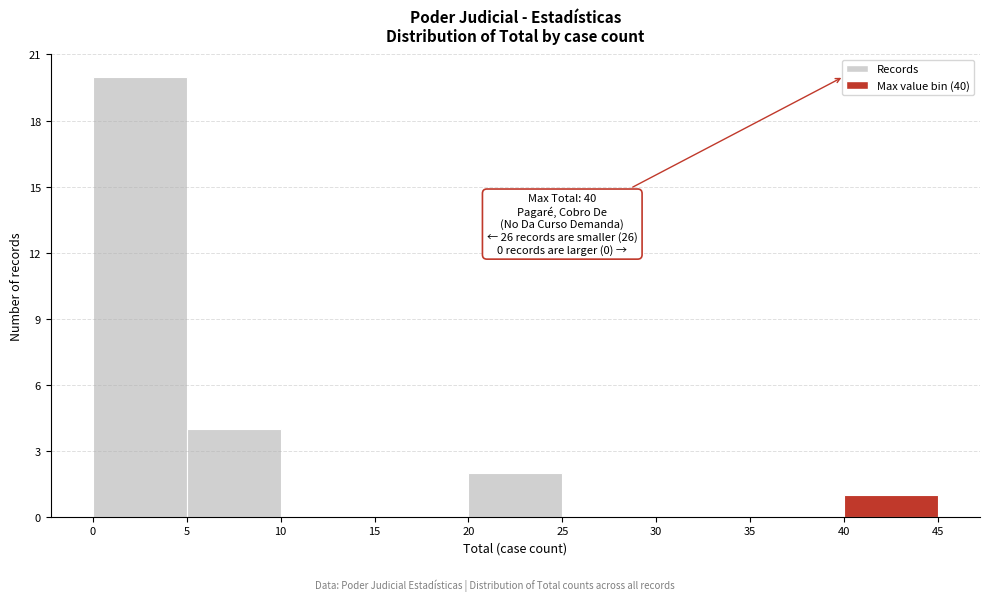

Over which range of the x-axis is the bar tallest?

0 to 5